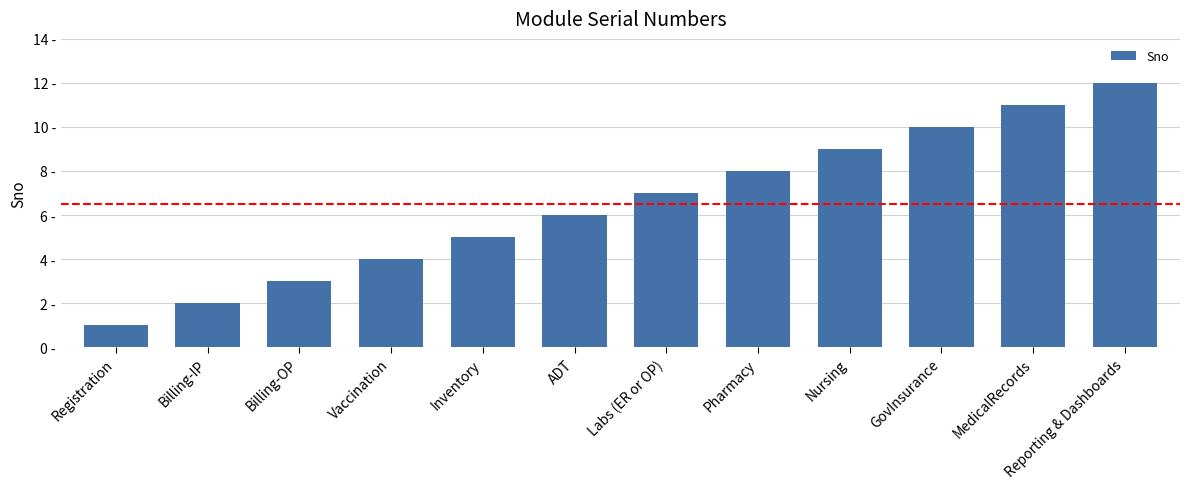

Are the bars horizontal?

No